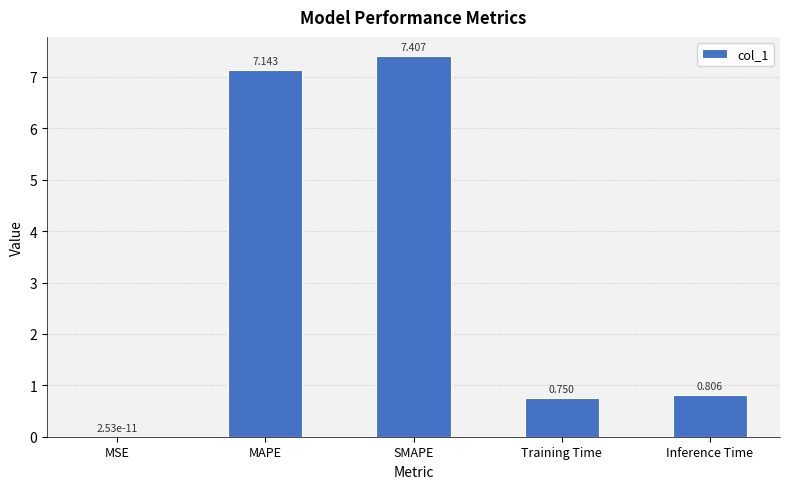

The chart shows a value of 7.4 at SMAPE. True or false?

True